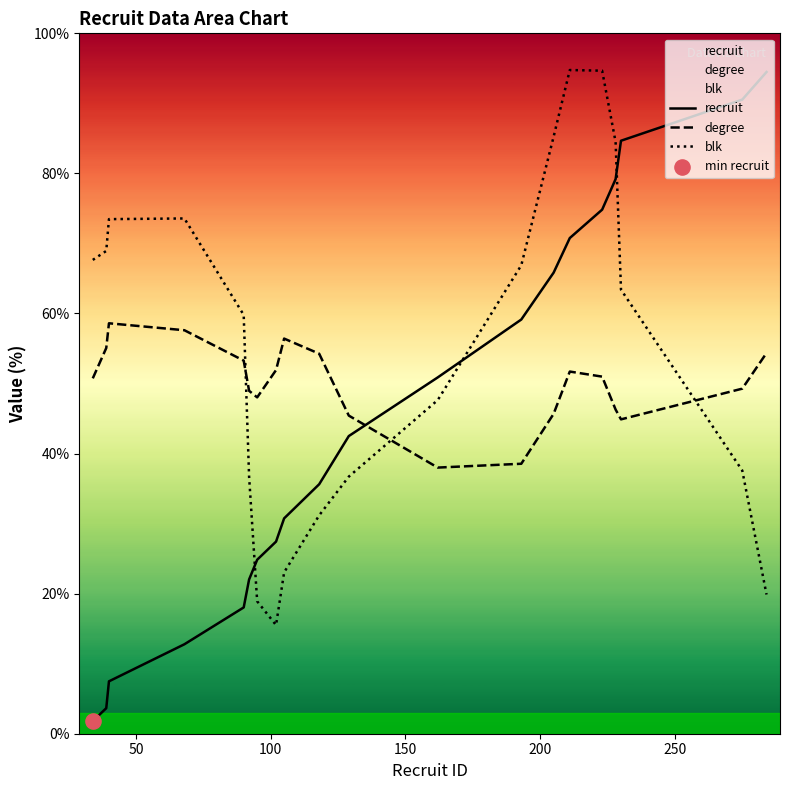

Which series contains the lowest Y value?

recruit